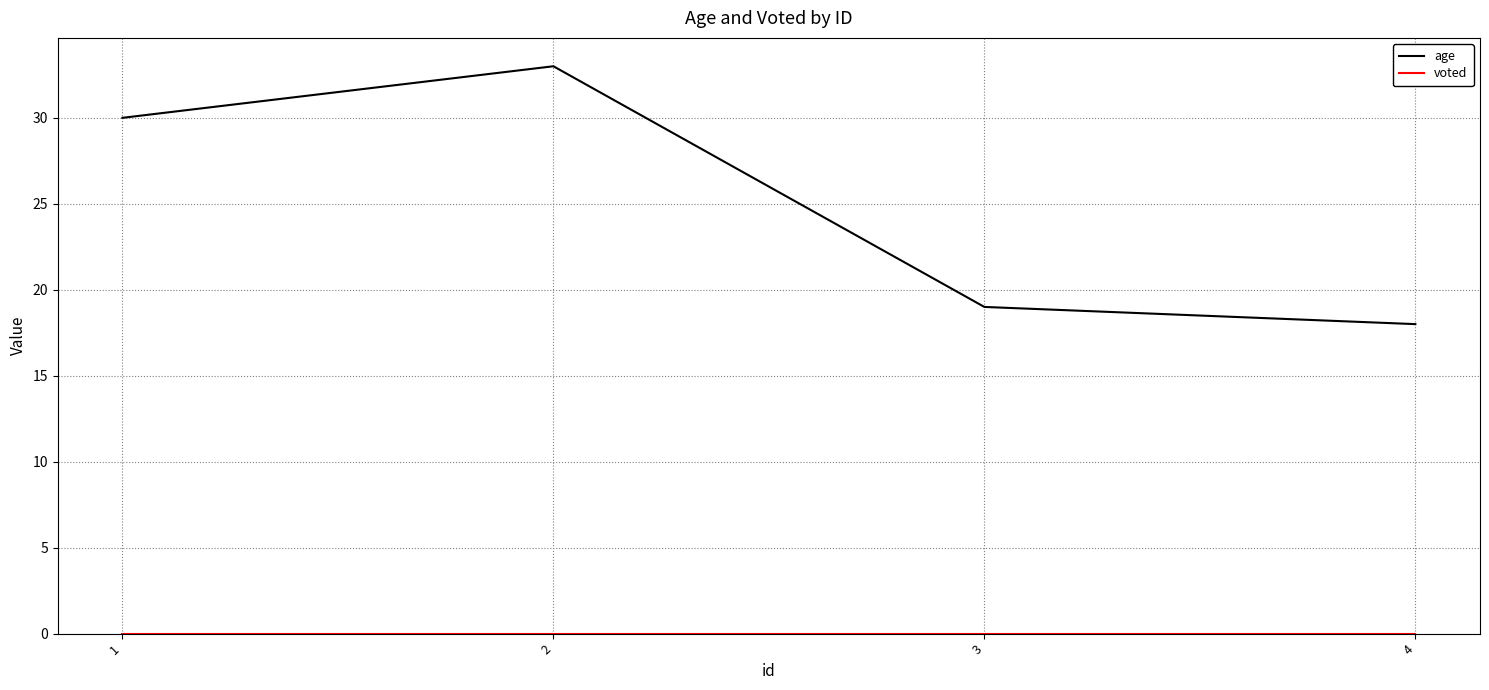

At how many categories does at least one series exceed 11?

4